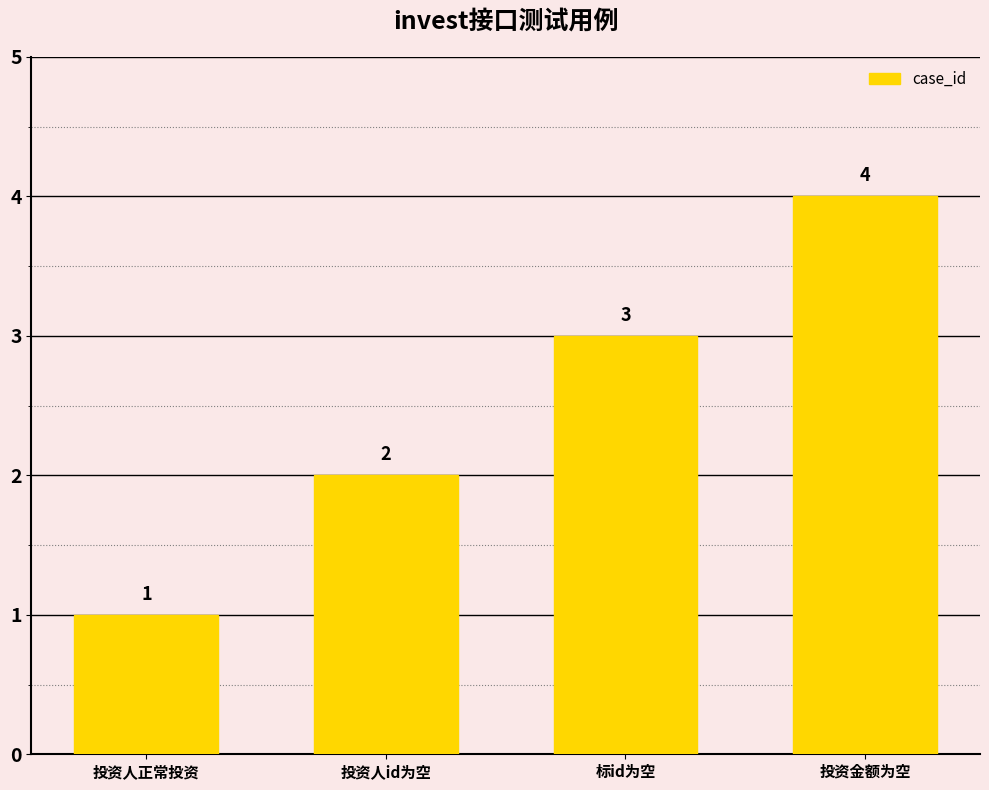

What position from the left is 标id为空?

3